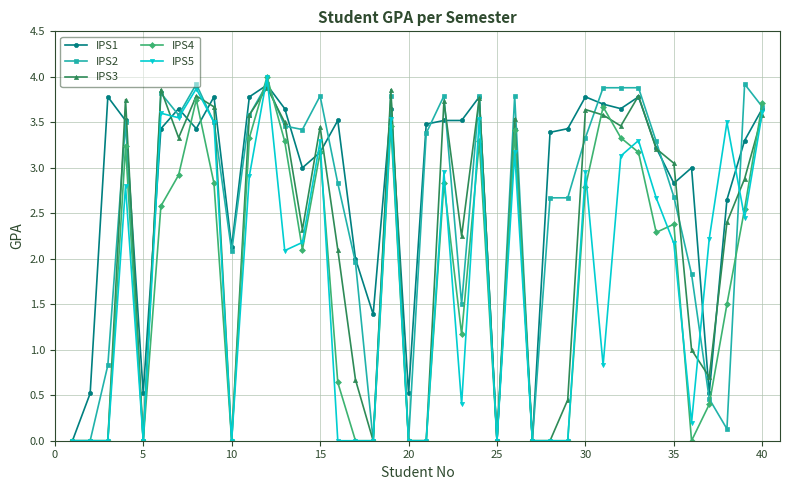

What is the highest value of the IPS2 series?

3.9